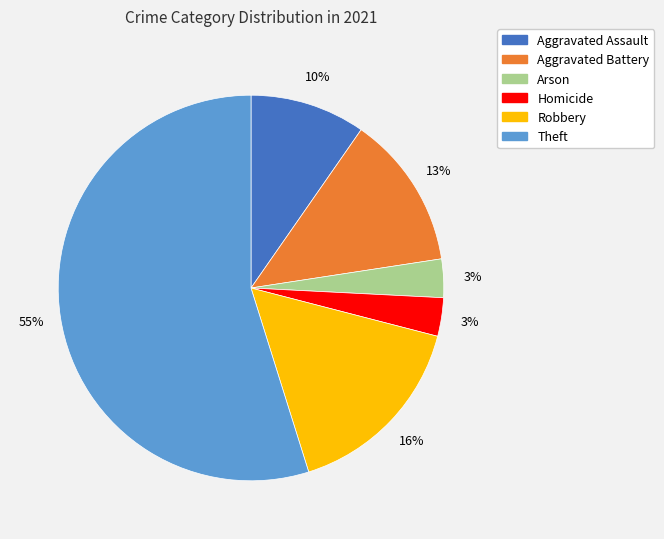

To the nearest percent, what is the difference between the Robbery and Aggravated Assault slice percentages?

6%